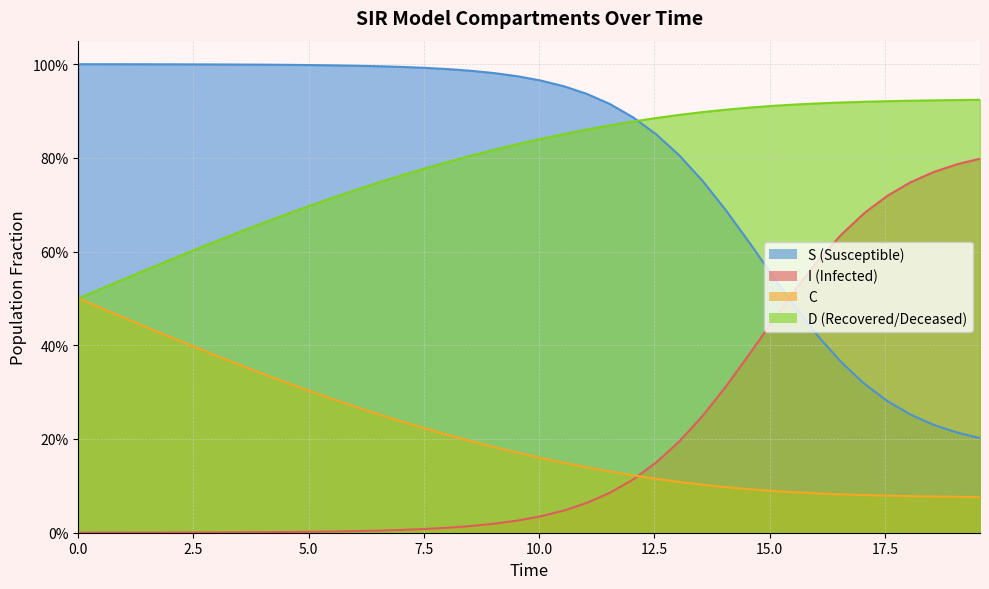

How many data points does each series have?

40